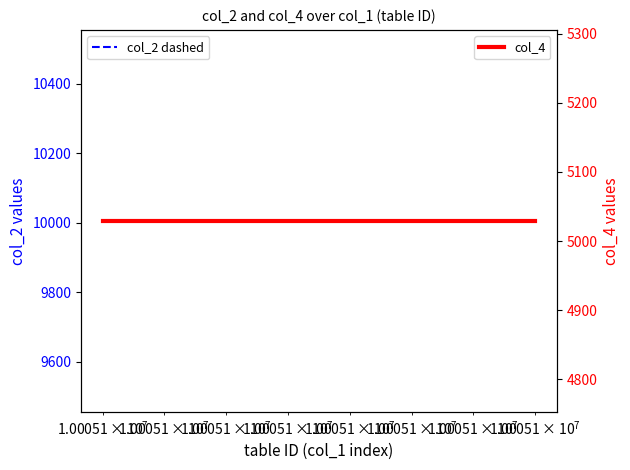

At how many categories does at least one series exceed 6657?

15